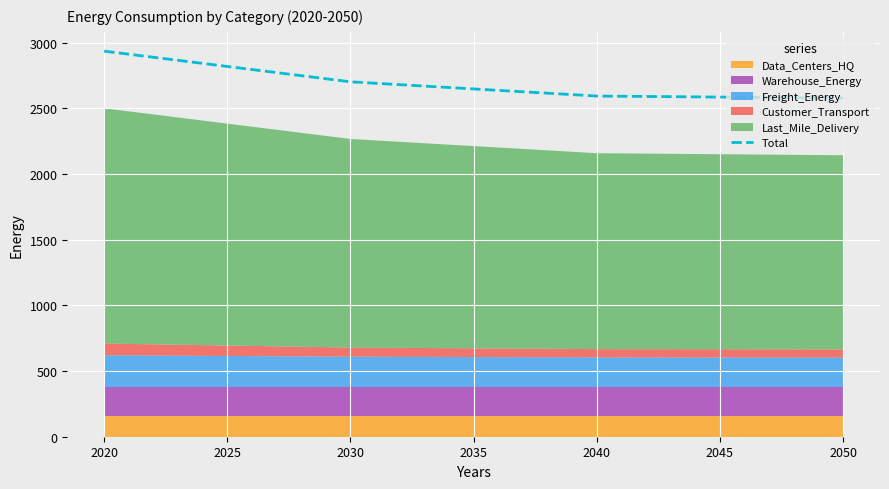

True or false: Total has more than 0 points higher than both neighbors.

False